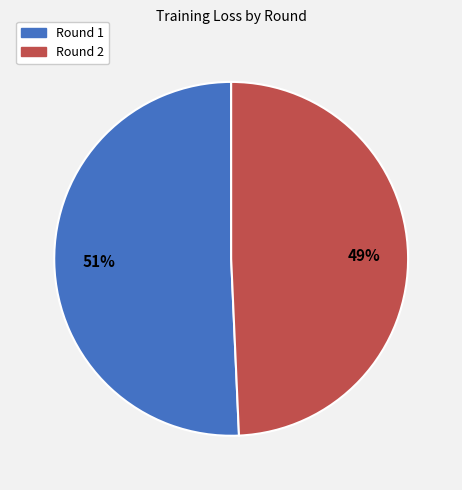

Approximately how many times larger is the value at Round 2 compared to Round 1?

1.0